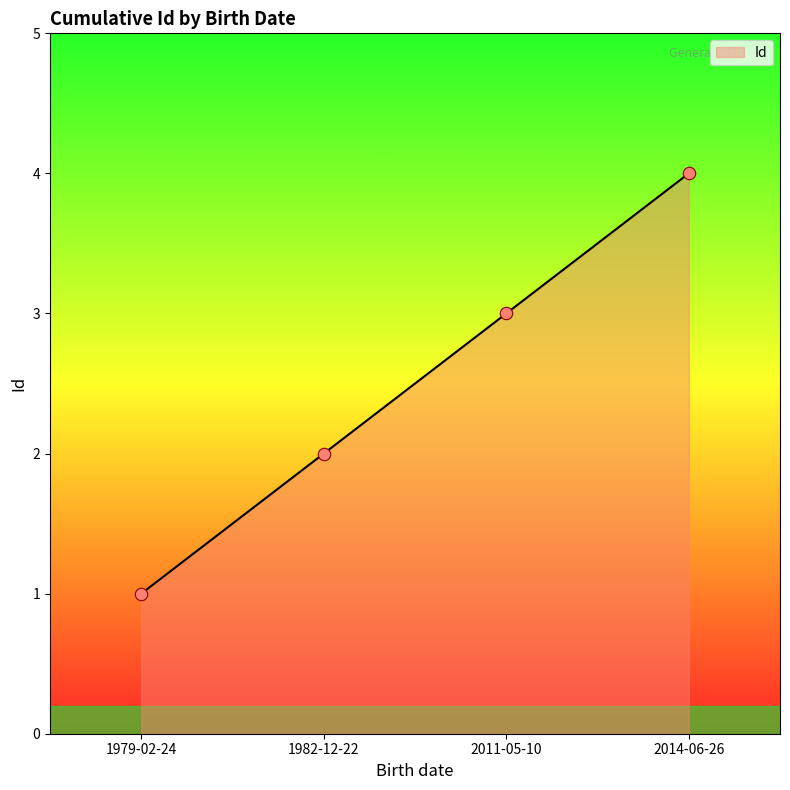

Between 1979-02-24 and 2011-05-10, which is larger?

2011-05-10